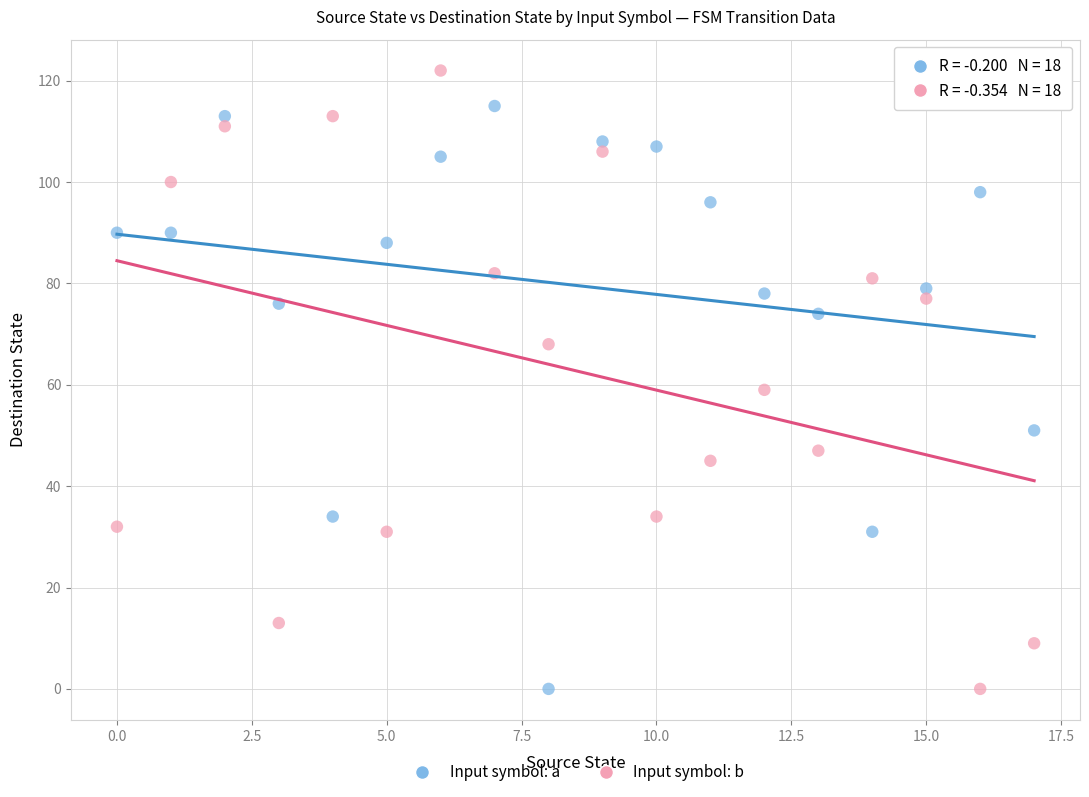

Across all series, what Y value is closest to 61?

59